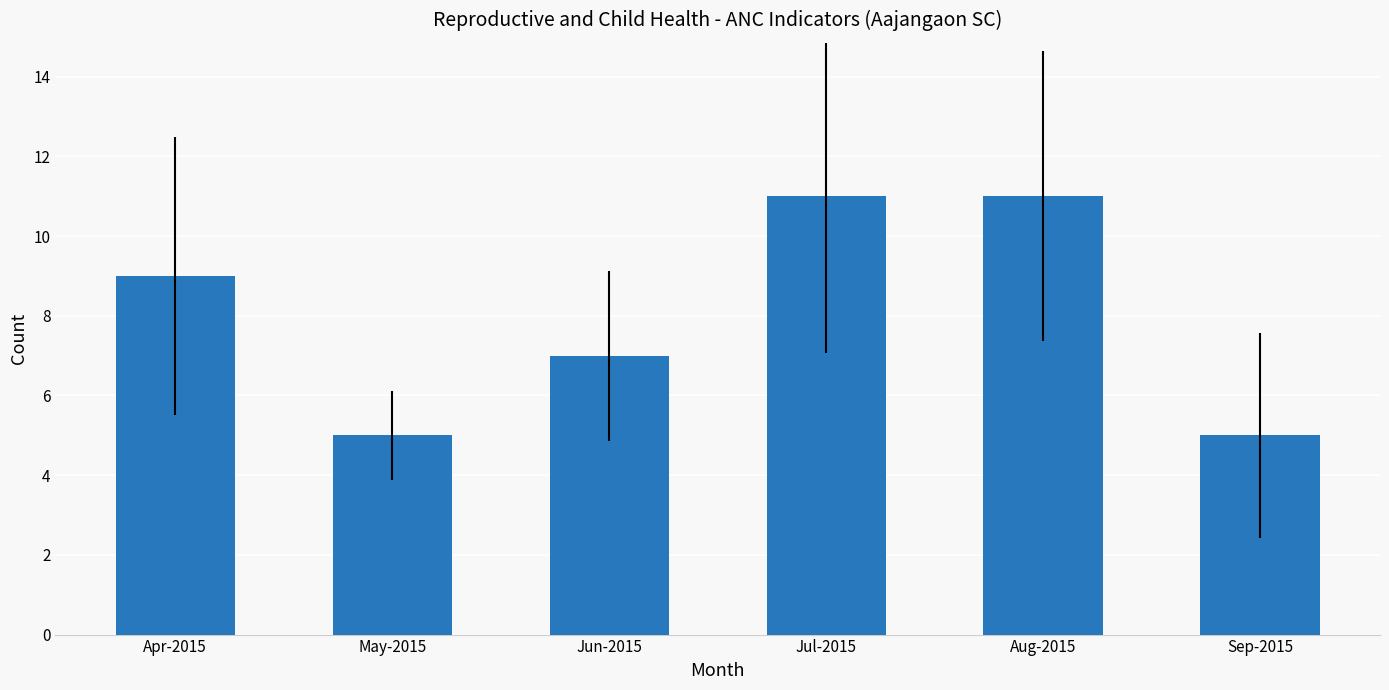

Which has a higher value, May-2015 or Apr-2015?

Apr-2015